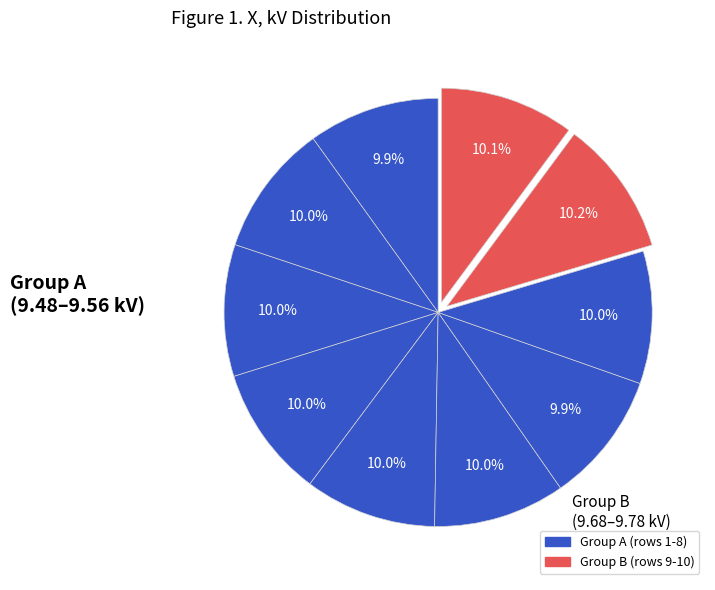

What is the smallest slice in the pie chart?

1